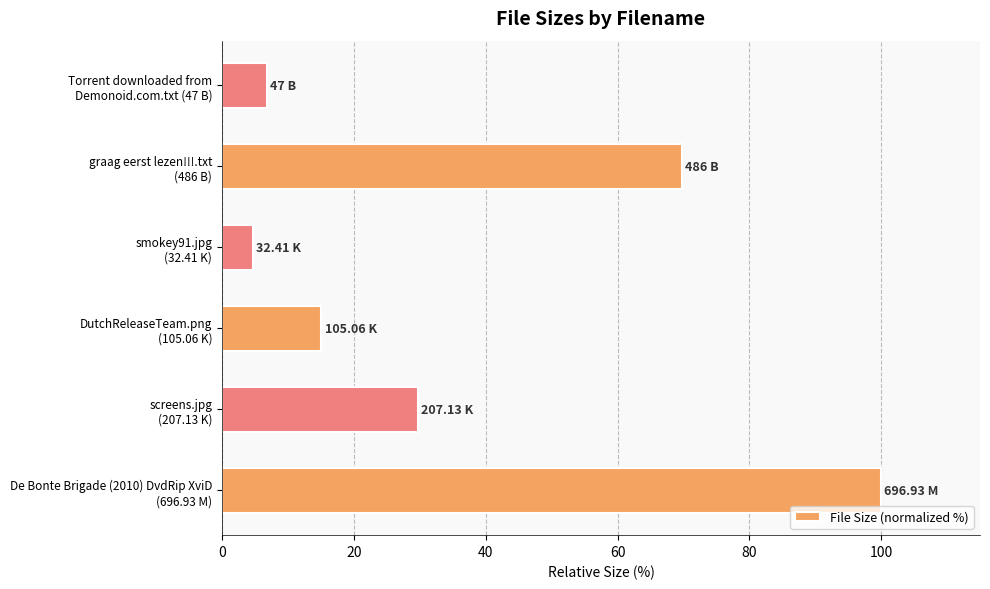

What is the sum of all values?

225.9